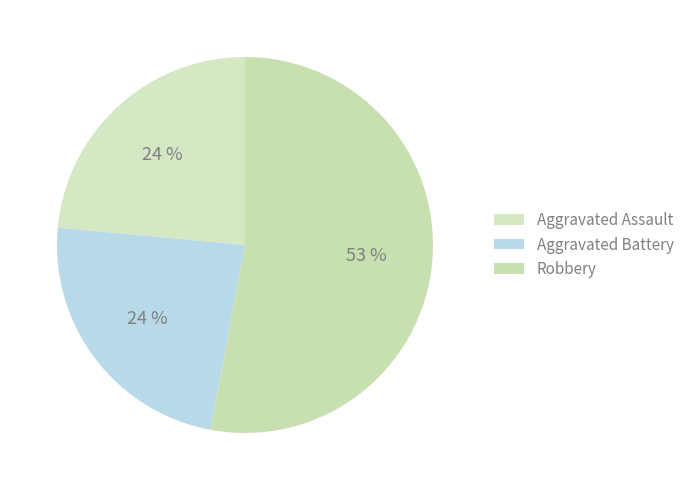

To the nearest percent, what is the average slice percentage?

33%